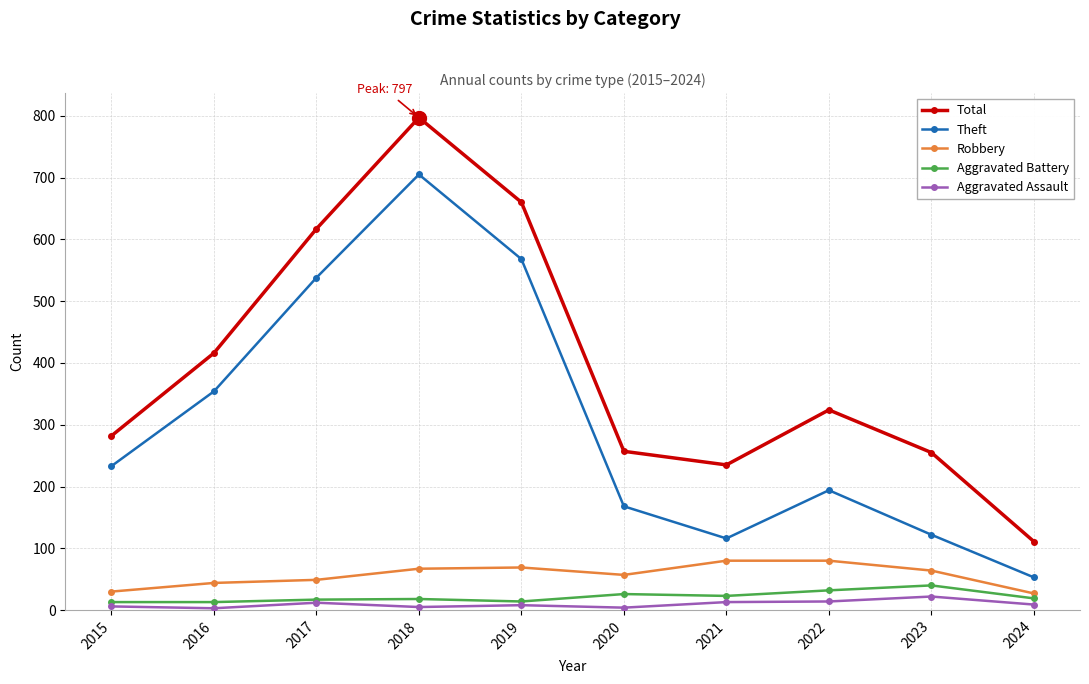

How many distinct data groups are displayed?

5